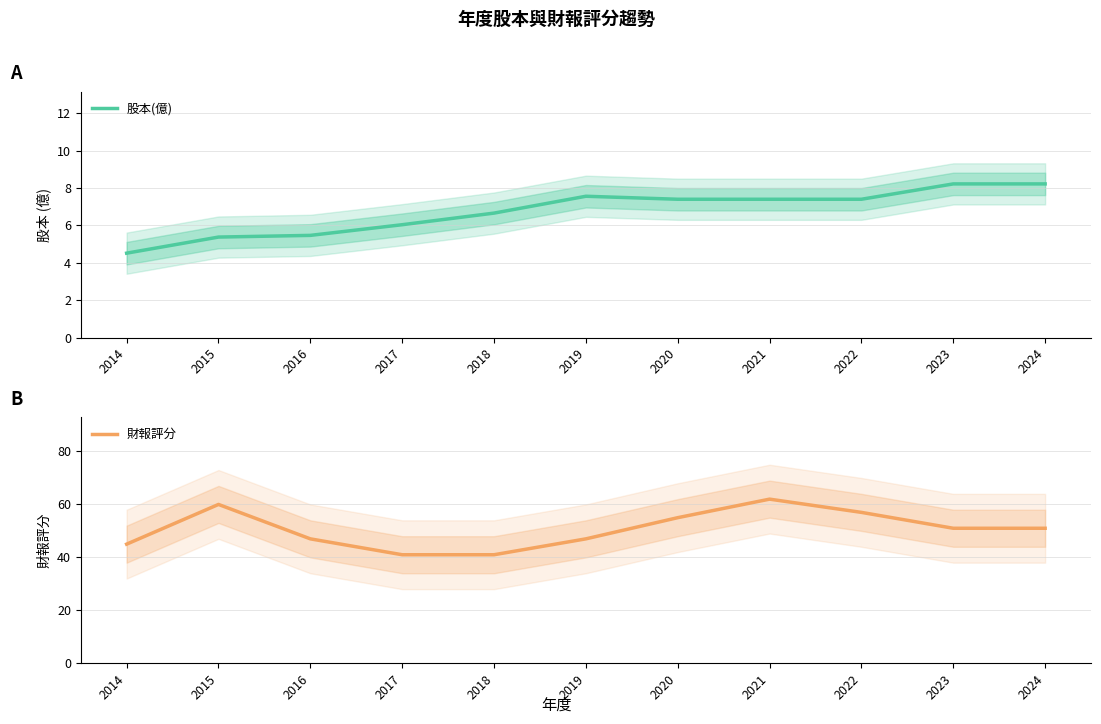

Reading left to right, list all the values displayed in this chart.

股本(億): 4.5	5.4	5.5	6.0	6.7	7.6	7.4	7.4	7.4	8.2	8.2
財報評分: 45.0	60.0	47.0	41.0	41.0	47.0	55.0	62.0	57.0	51.0	51.0